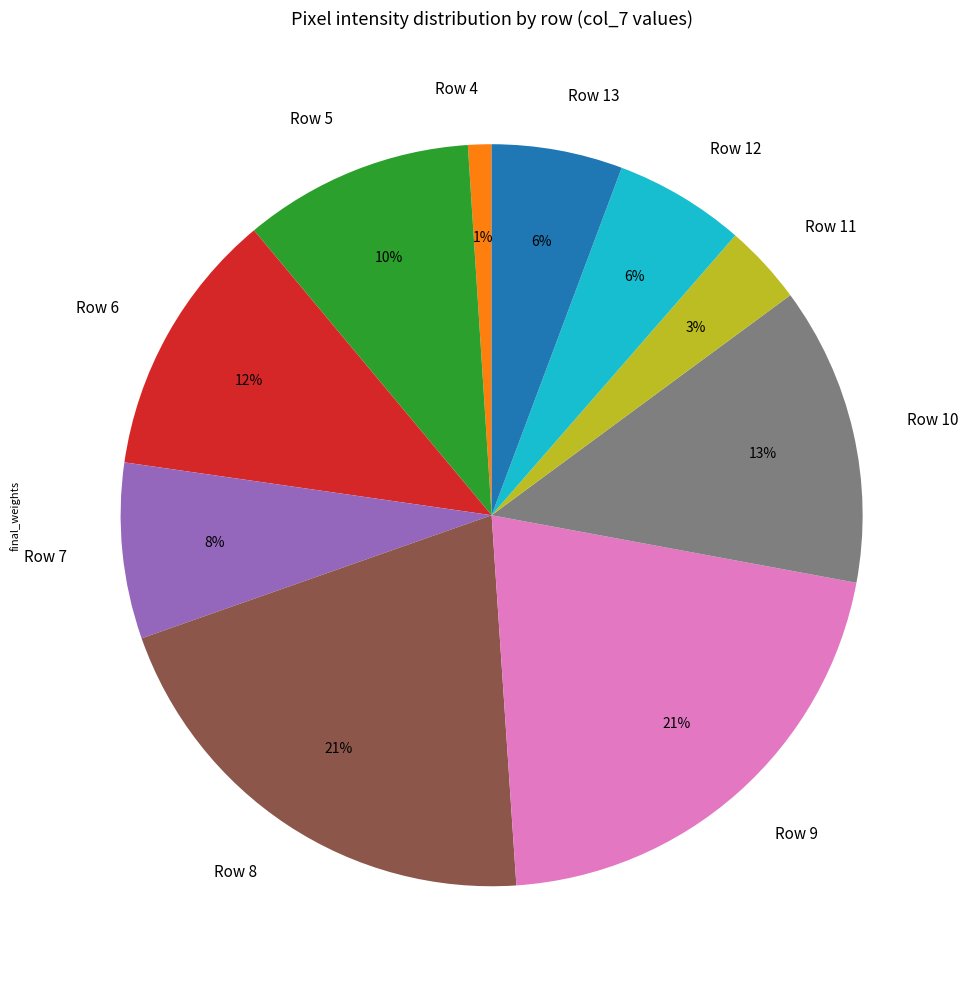

Is Row 4 the majority of the pie?

No